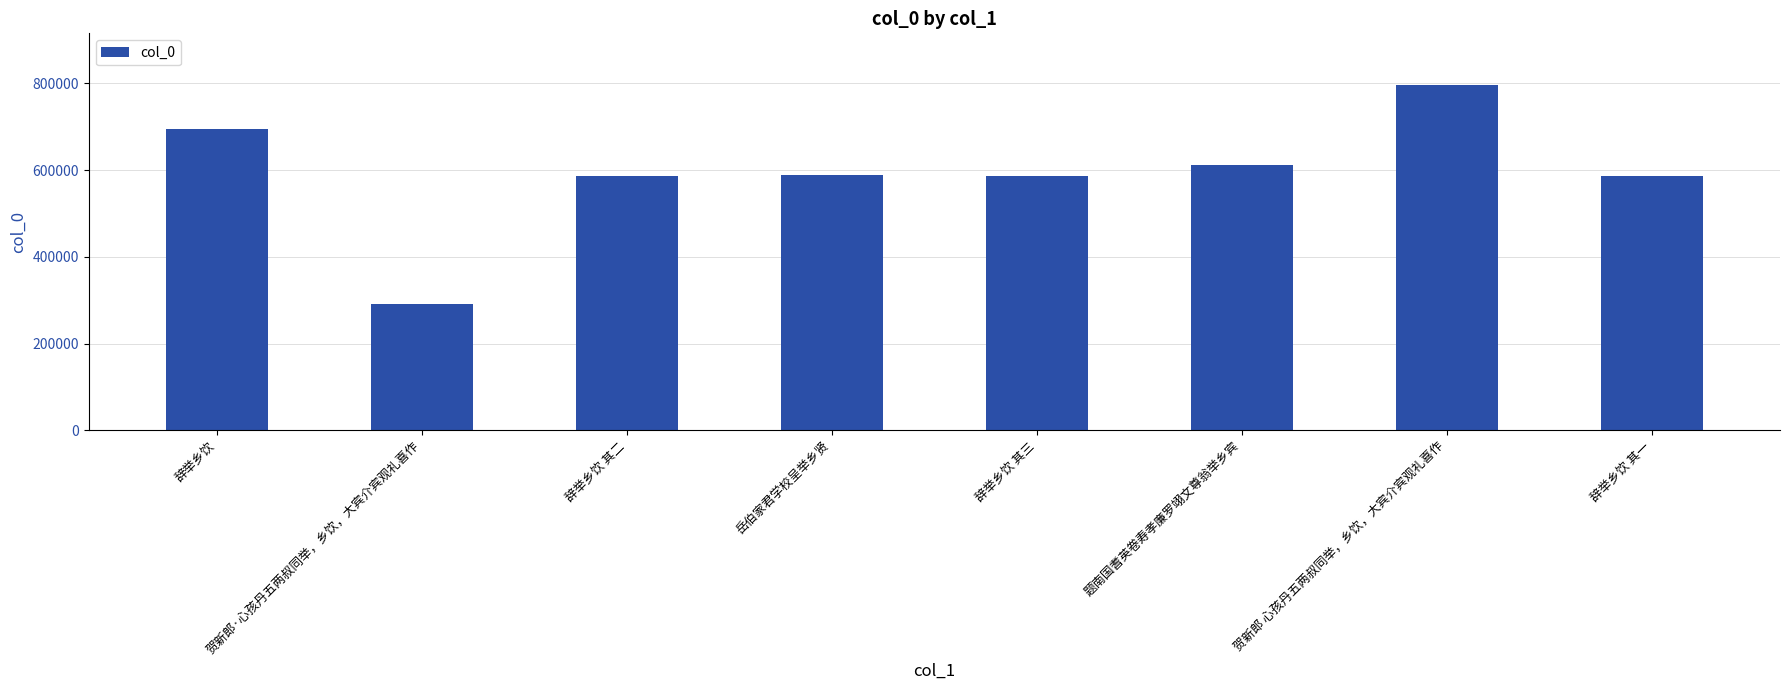

Read the value at 贺新郎 心孩丹五两叔同举，乡饮，大宾介宾观礼喜作, to the nearest 50.

795850